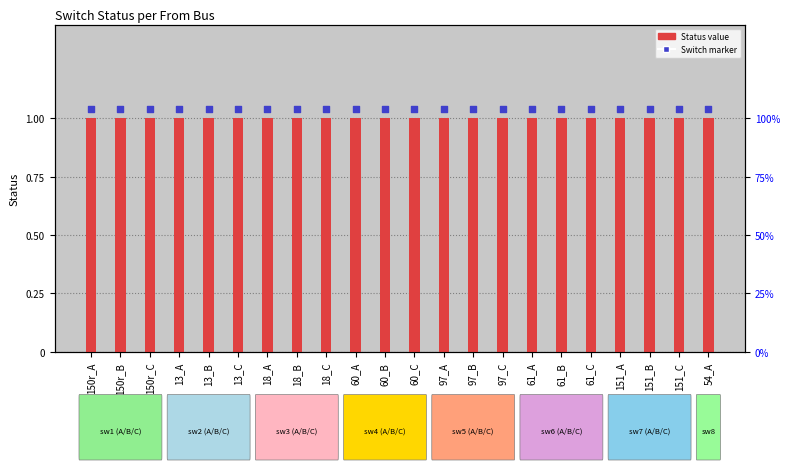

At how many categories does at least one series exceed 1?

22